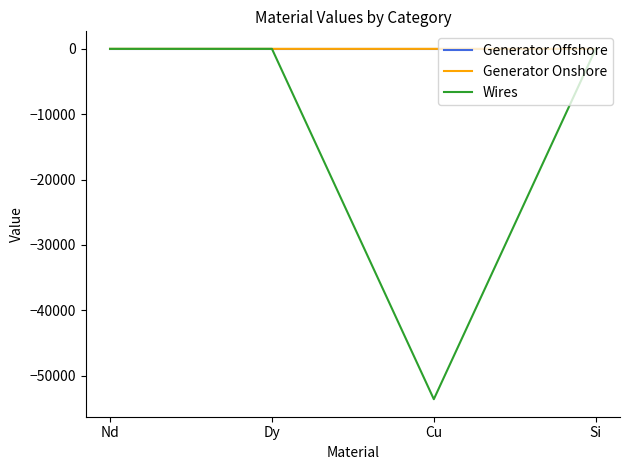

What is the minimum value for Generator Onshore?

-0.4